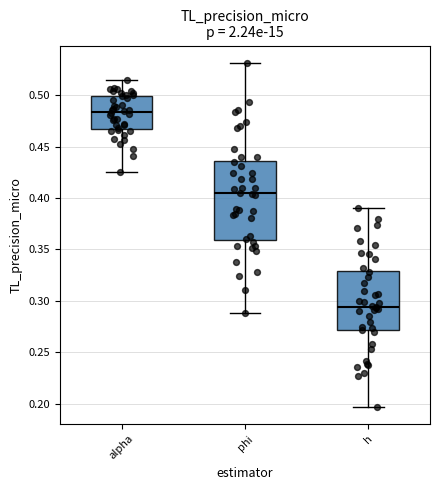

Comparing the boxes themselves (not the whiskers), which one is the tallest?

phi